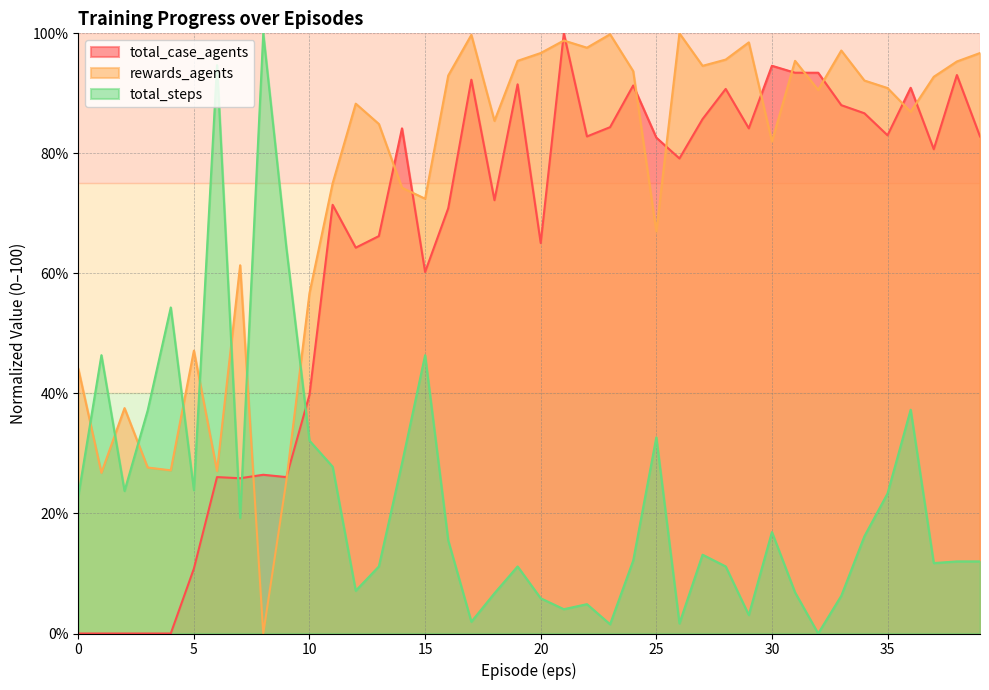

Between 26 and 38, which series saw the biggest shift?

total_case_agents